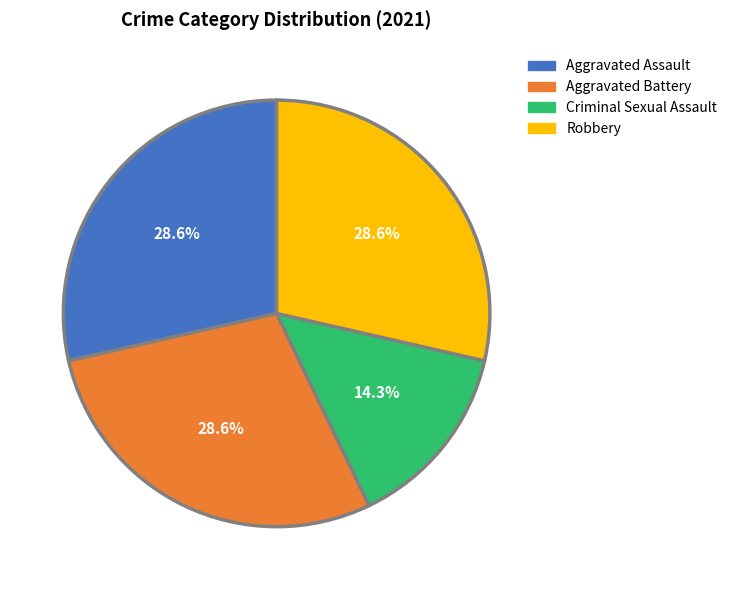

What is the ratio of the value at Aggravated Battery to the value at Aggravated Assault?

1.0